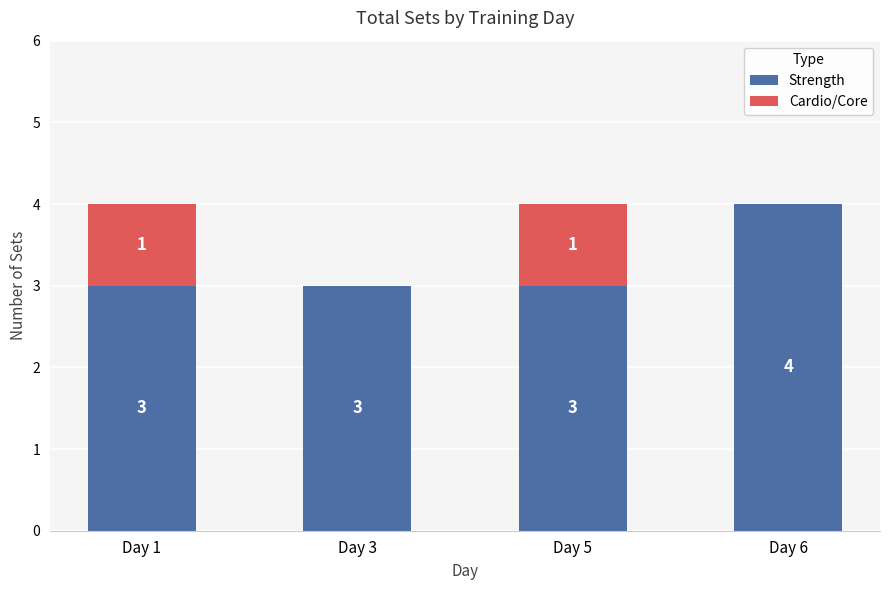

The value of Strength at Day 3 is 4. True or false?

False